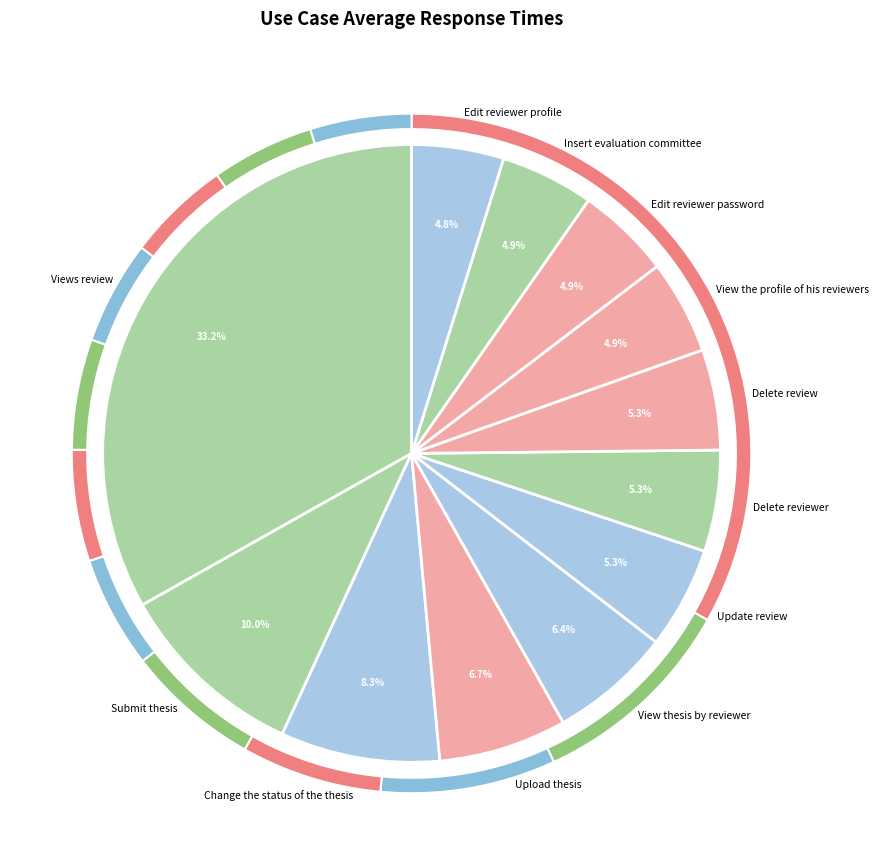

Is it true that Edit reviewer profile is 16% of the pie?

False